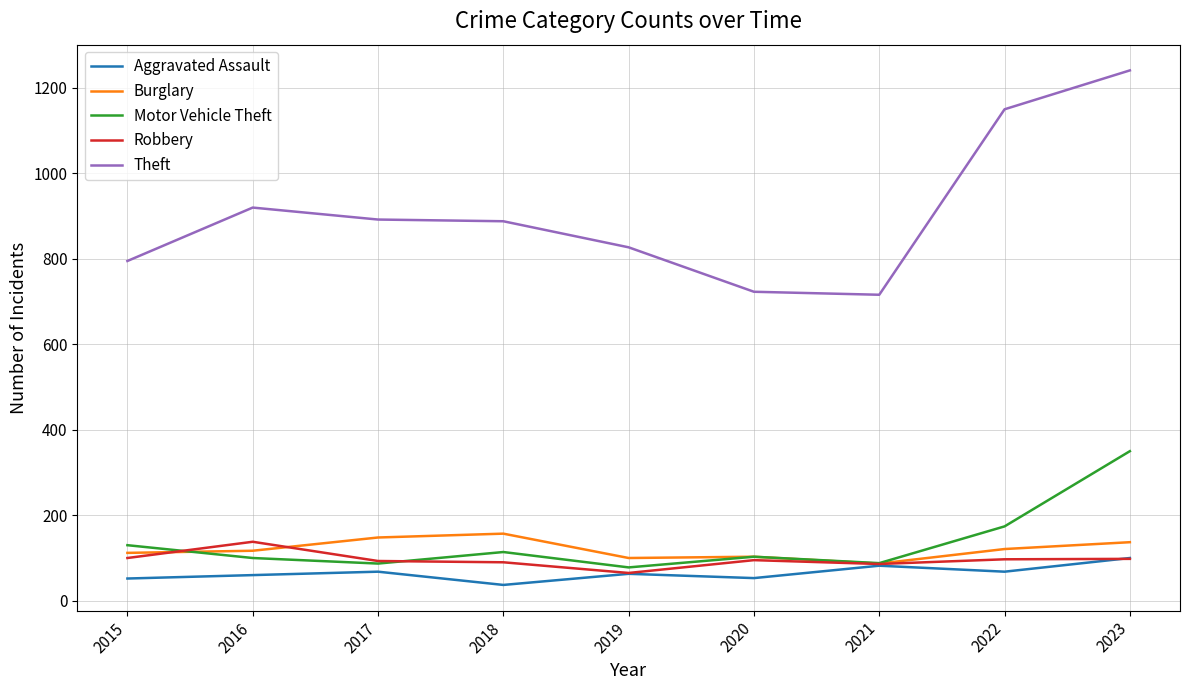

Where does the Robbery series first go above 95?

2015